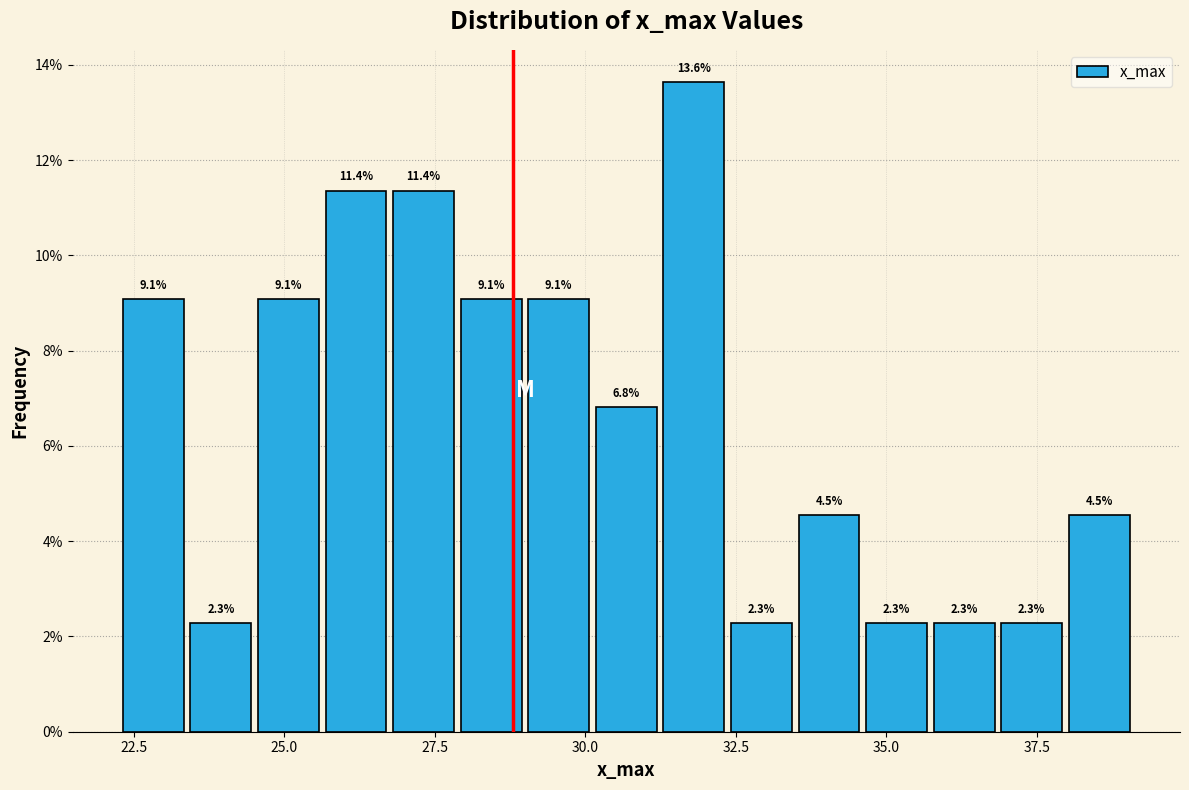

Around what value on the x-axis is the tallest bar? Give the approximate position of its centre, as read against the axis.

32.0